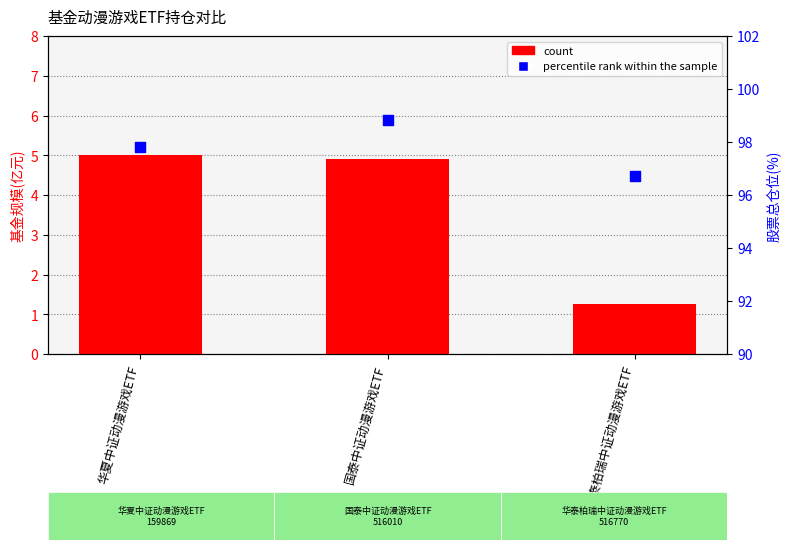

Which series has the widest spread of Y values?

count